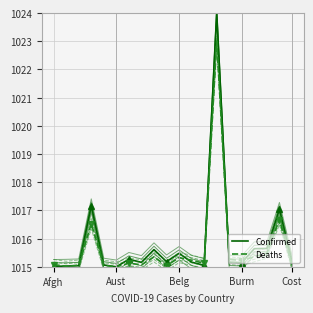

Count the number of categories in the chart.

20